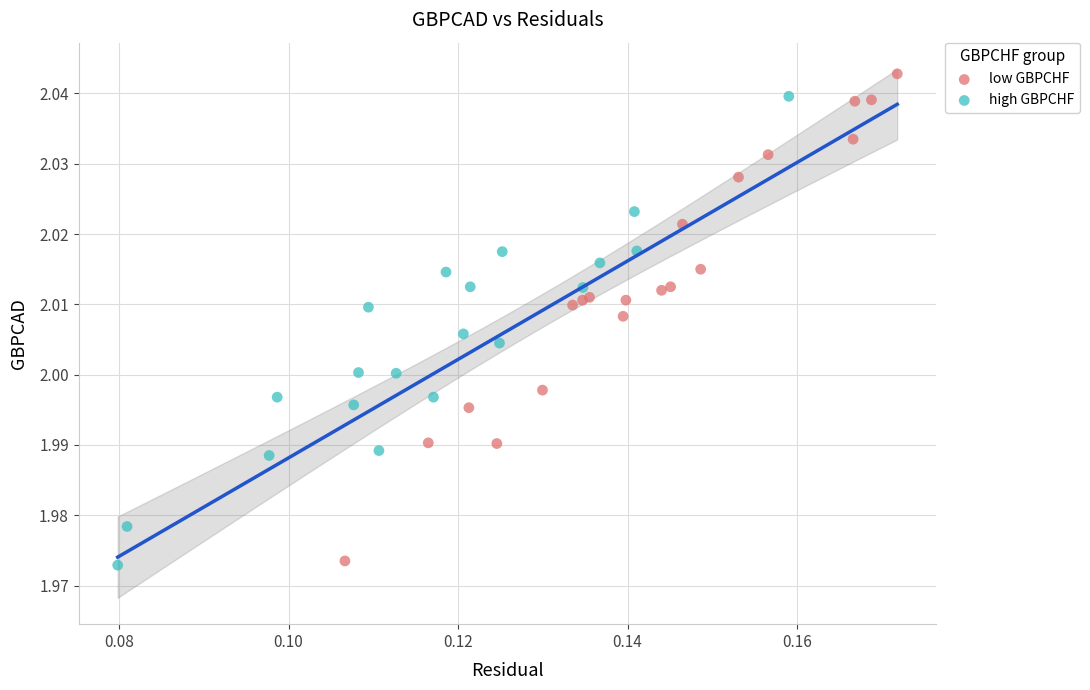

Which series contains the highest Y value?

low GBPCHF